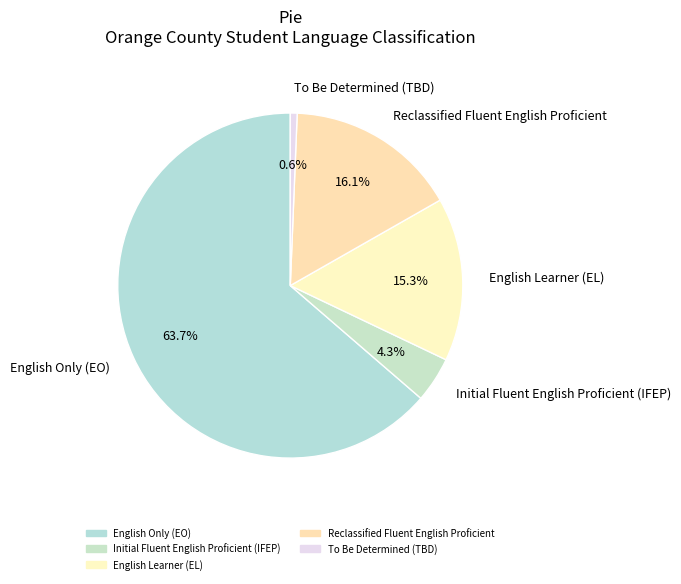

To the nearest percent, what is the combined percentage of To Be Determined (TBD) and English Only (EO)?

64%